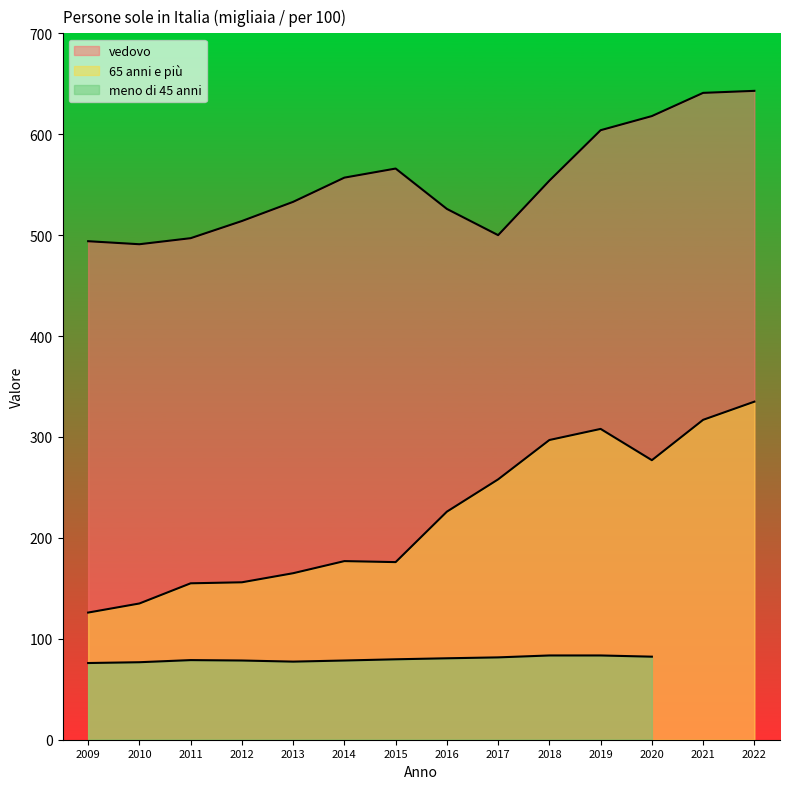

Between 2019 and 2022, which series saw the biggest shift?

vedovo